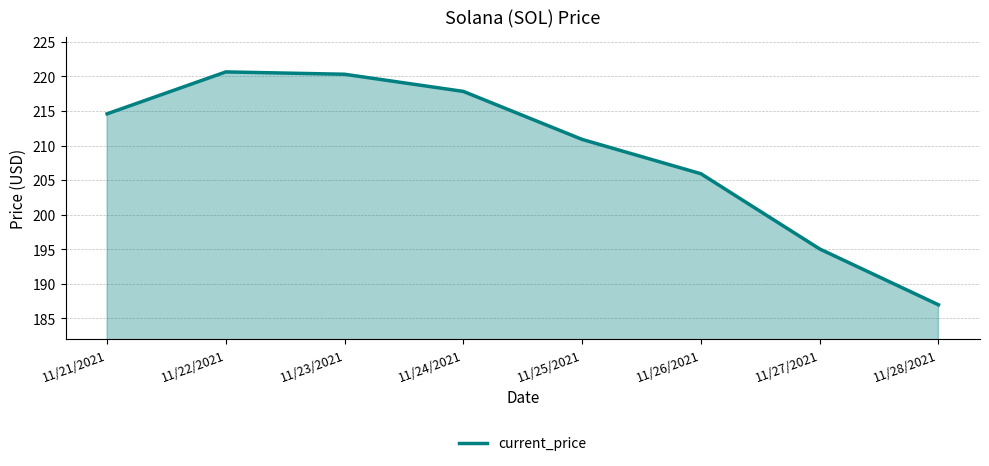

Does the chart have visible grid lines?

Yes